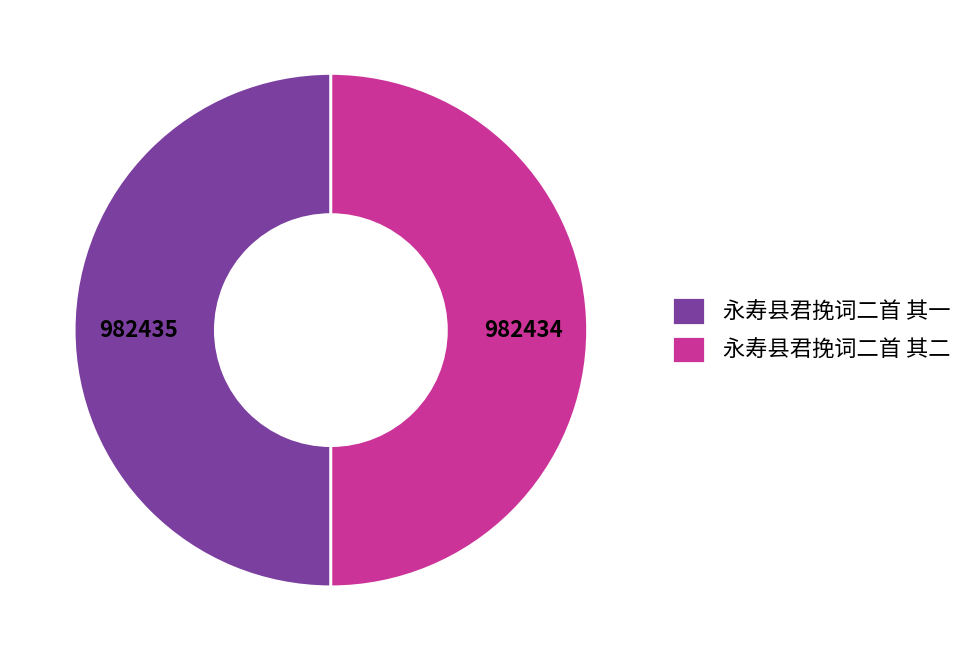

How many slices are in this pie chart?

2